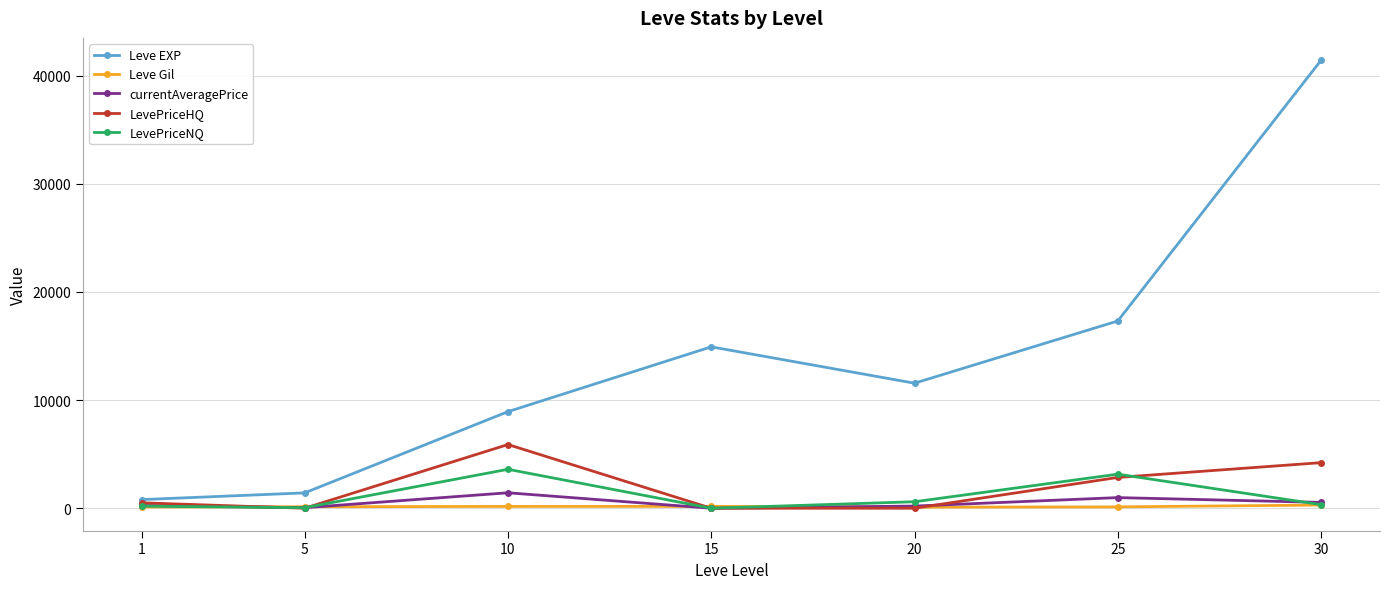

What is the difference between the highest and lowest values at 5?

1420.0